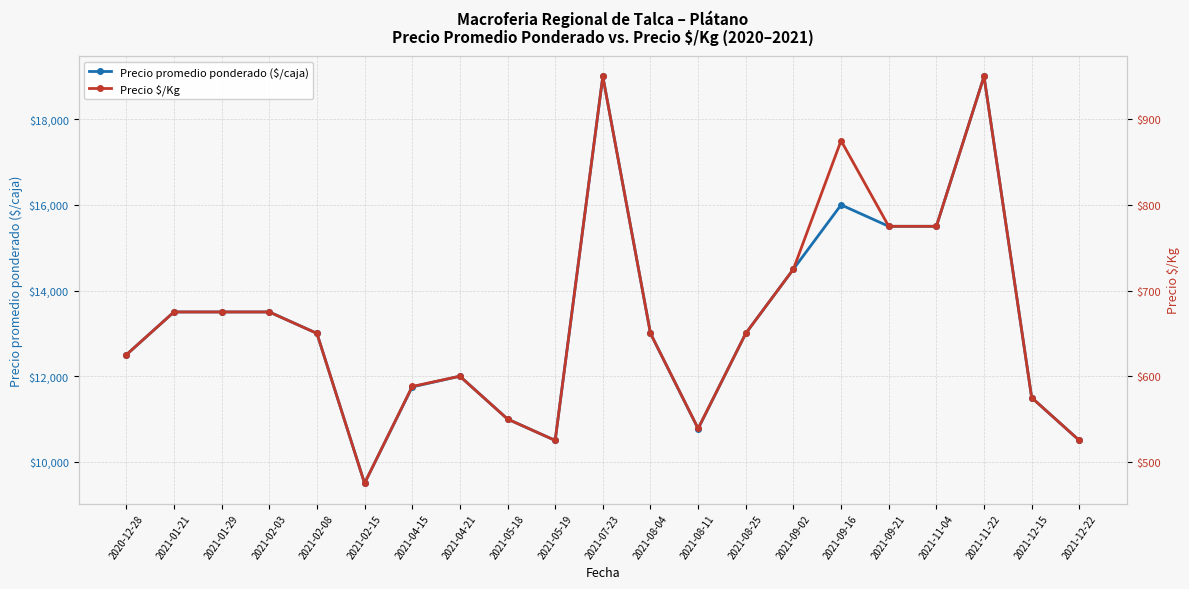

How many distinct data groups are displayed?

2